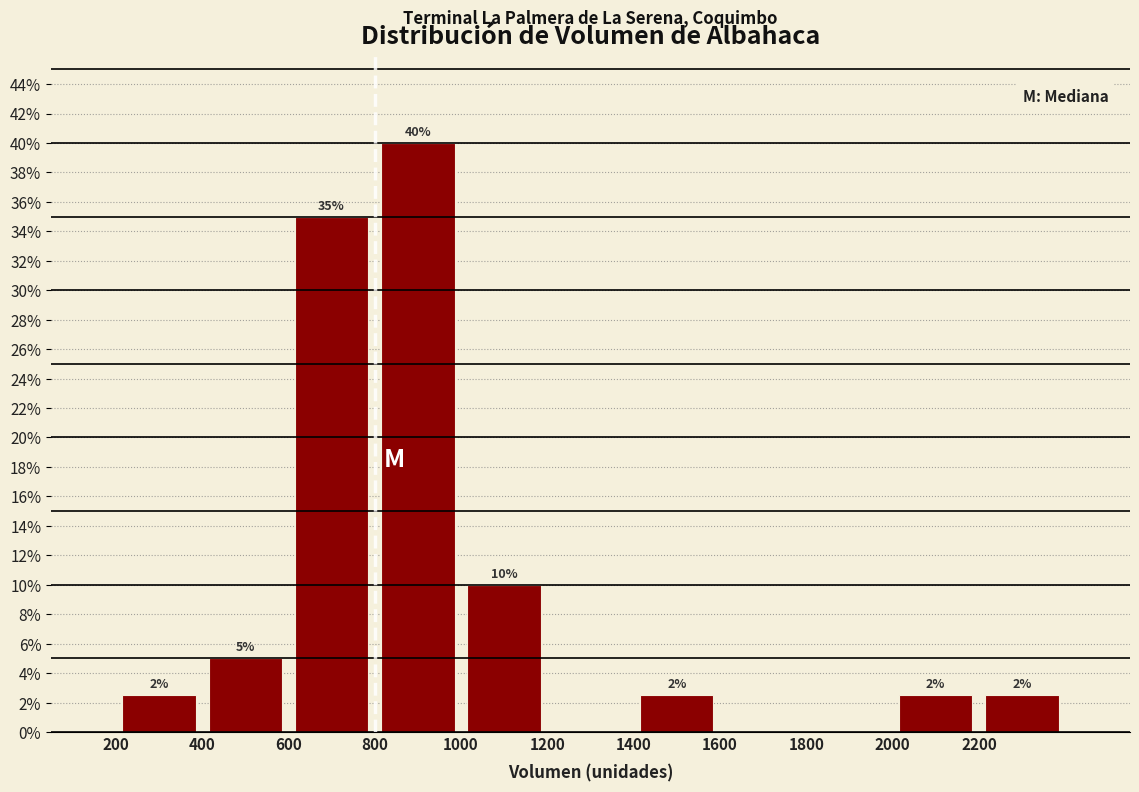

Over which range of the x-axis is the bar tallest?

800 to 1000